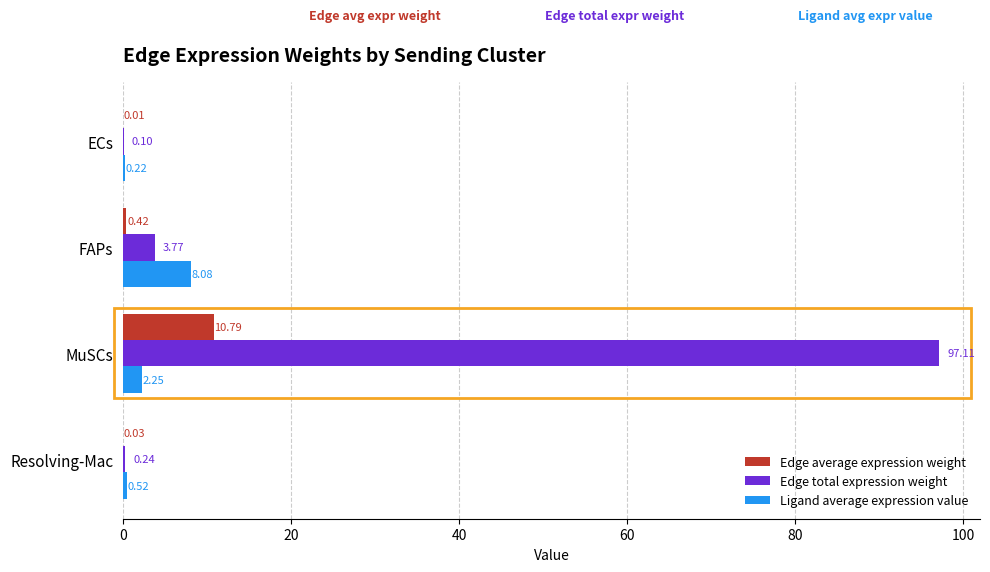

What is the sum of the Edge total expression weight values at FAPs and MuSCs?

100.9